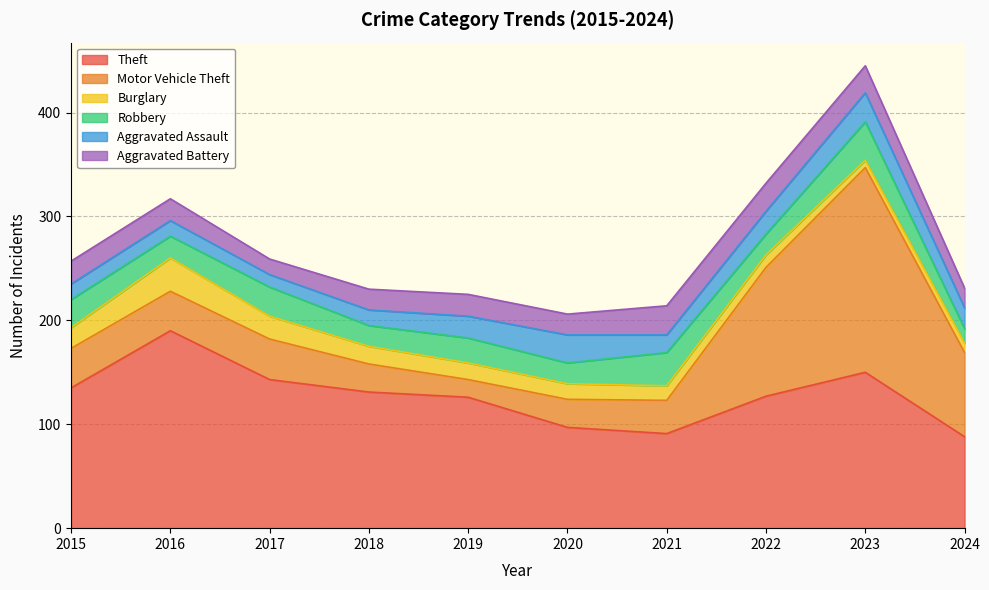

What is the maximum value shown in the chart?

197